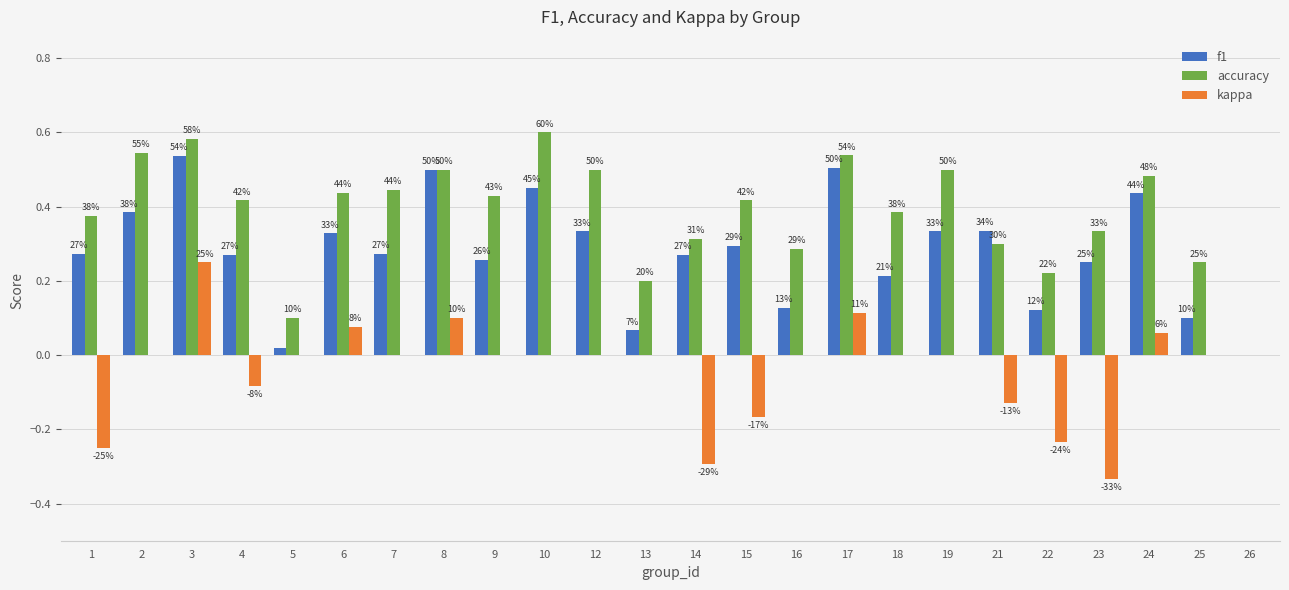

What are all the series names shown in the legend?

f1, accuracy, kappa